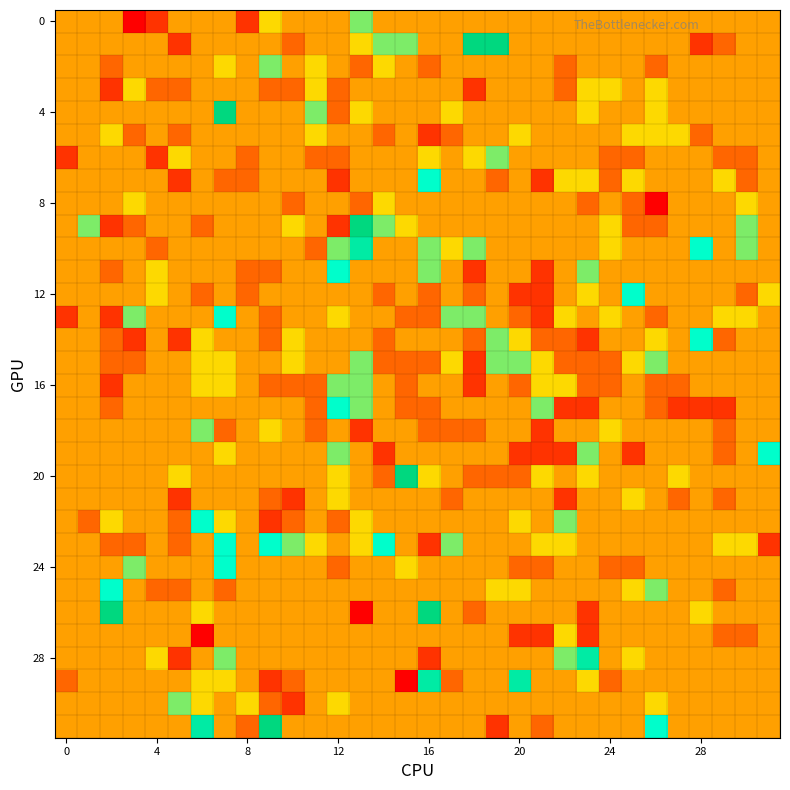

What is the maximum value shown in the chart?

5